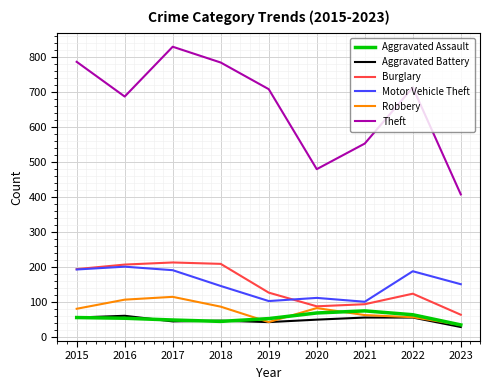

What is the spread (max minus min) of values at 2017?

783